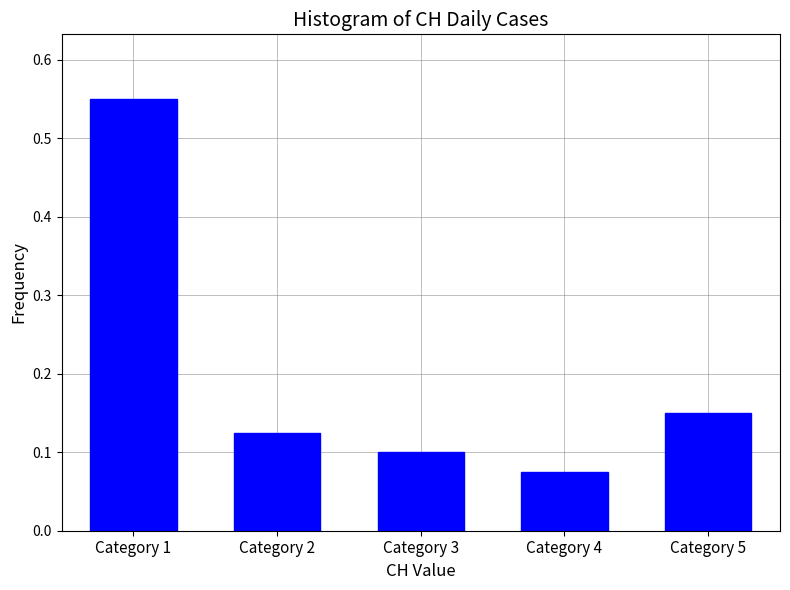

Rank the categories by value from lowest to highest.

Category 4, Category 3, Category 2, Category 5, Category 1